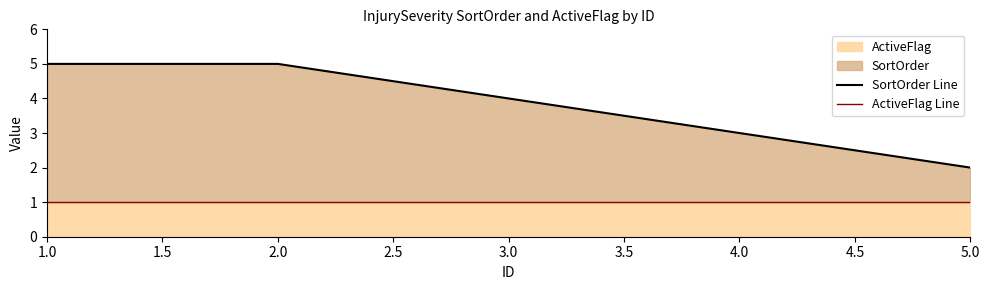

How many lines are shown in the chart?

2